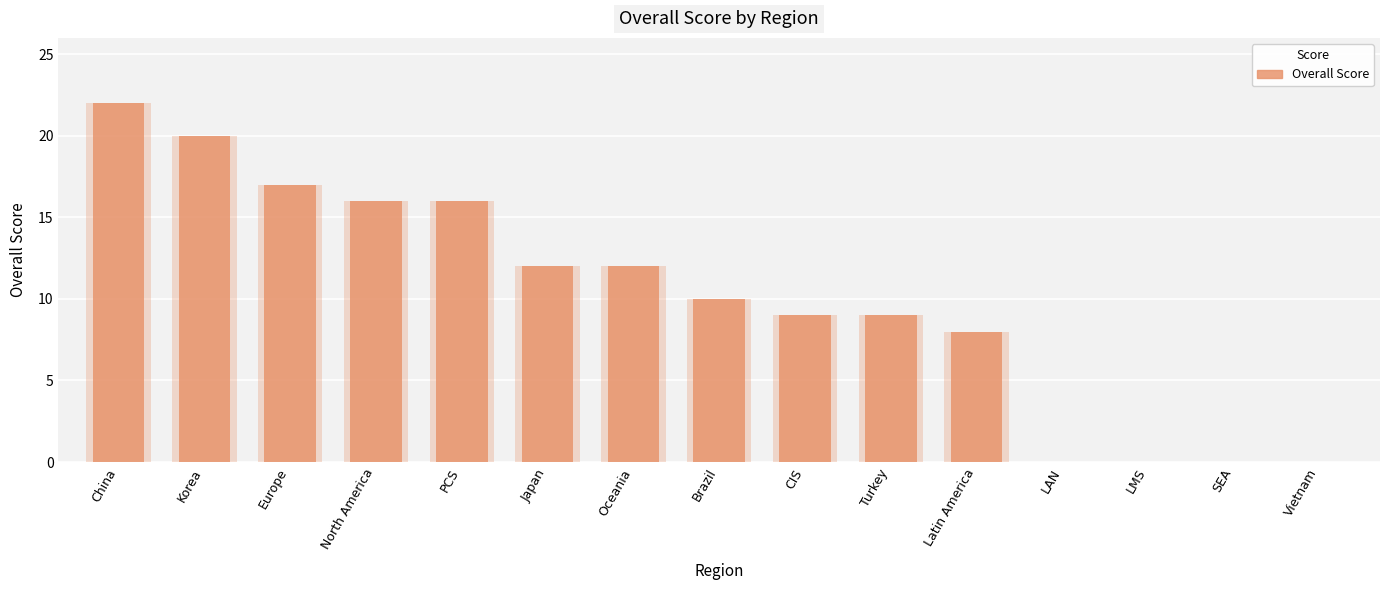

What is the difference between the maximum and minimum values?

22